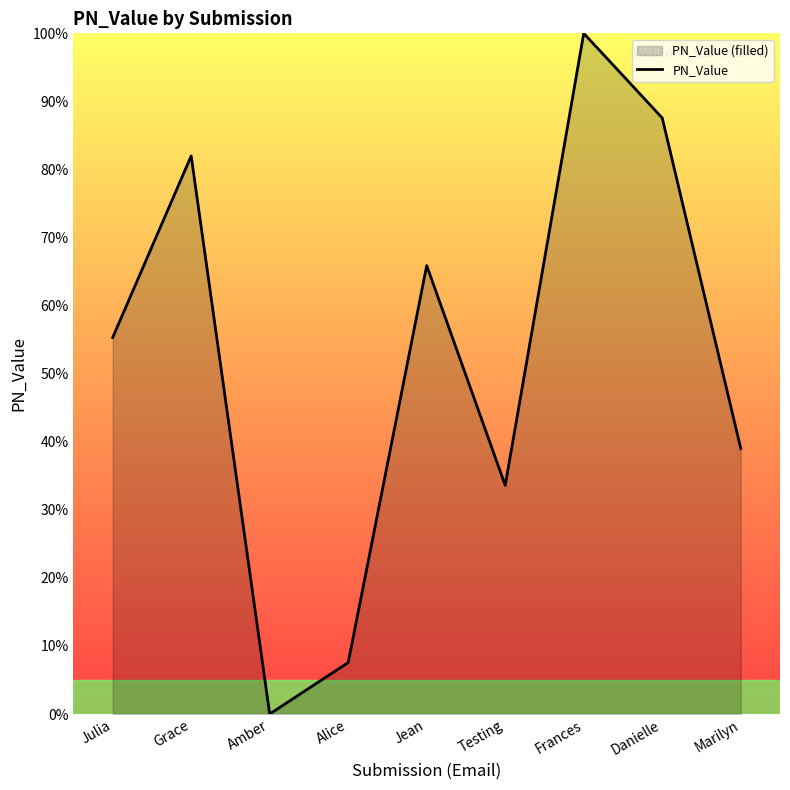

How many positive values are there?

8